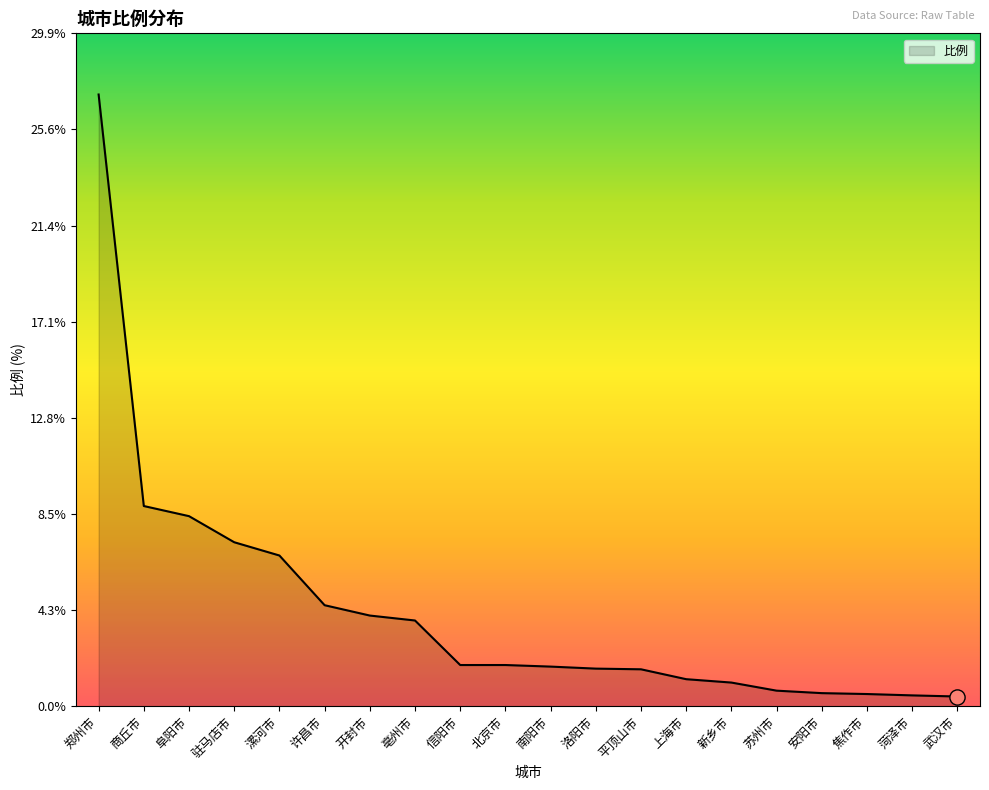

What is the ratio of the value at 漯河市 to the value at 开封市?

1.7